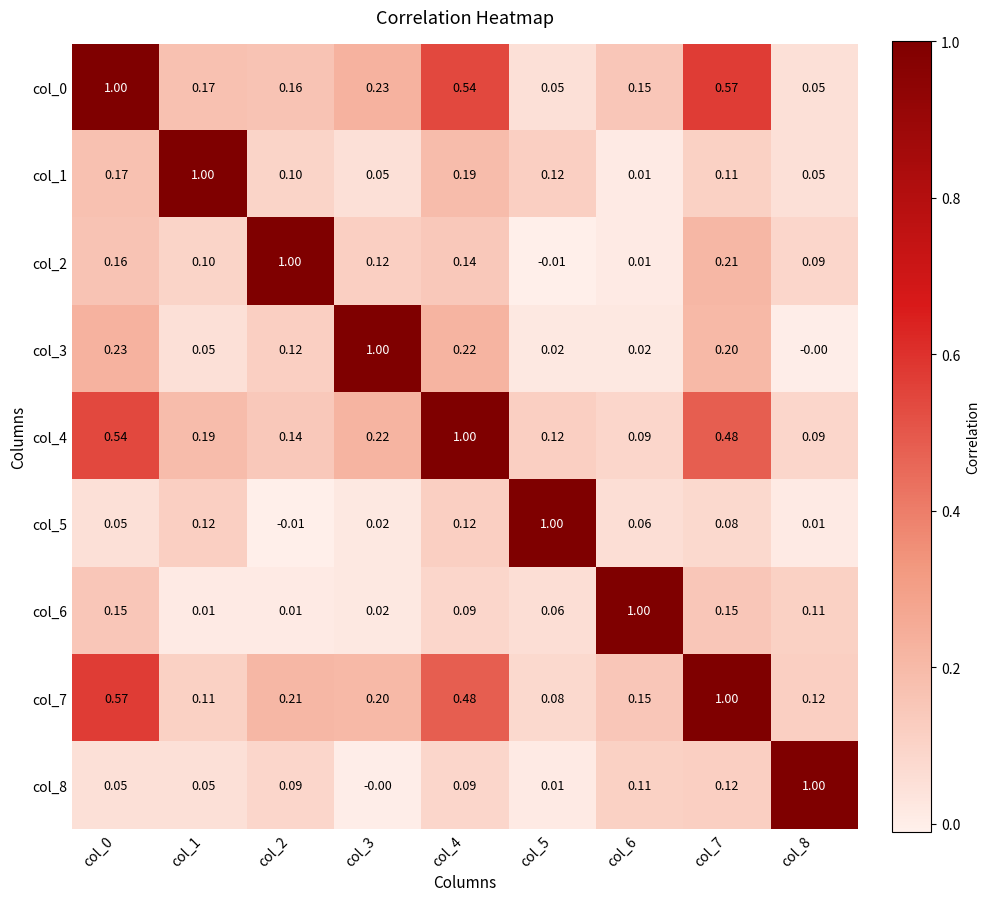

How many categories are shown in the chart?

9